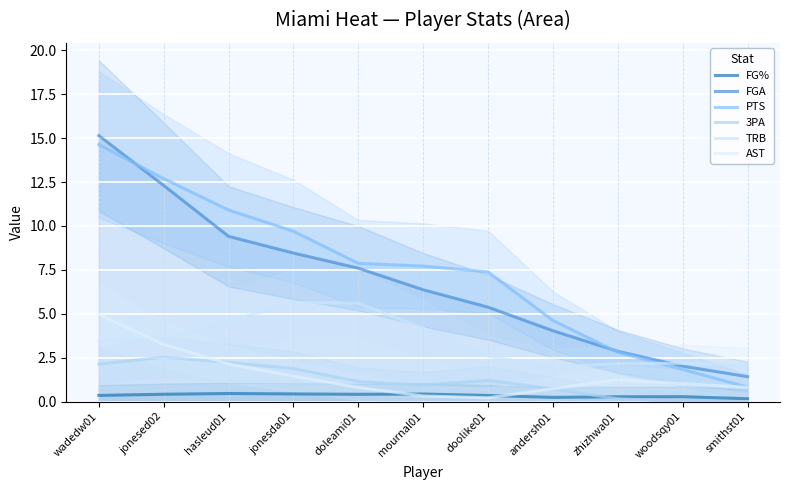

What is the sum of all FGA values?

75.0